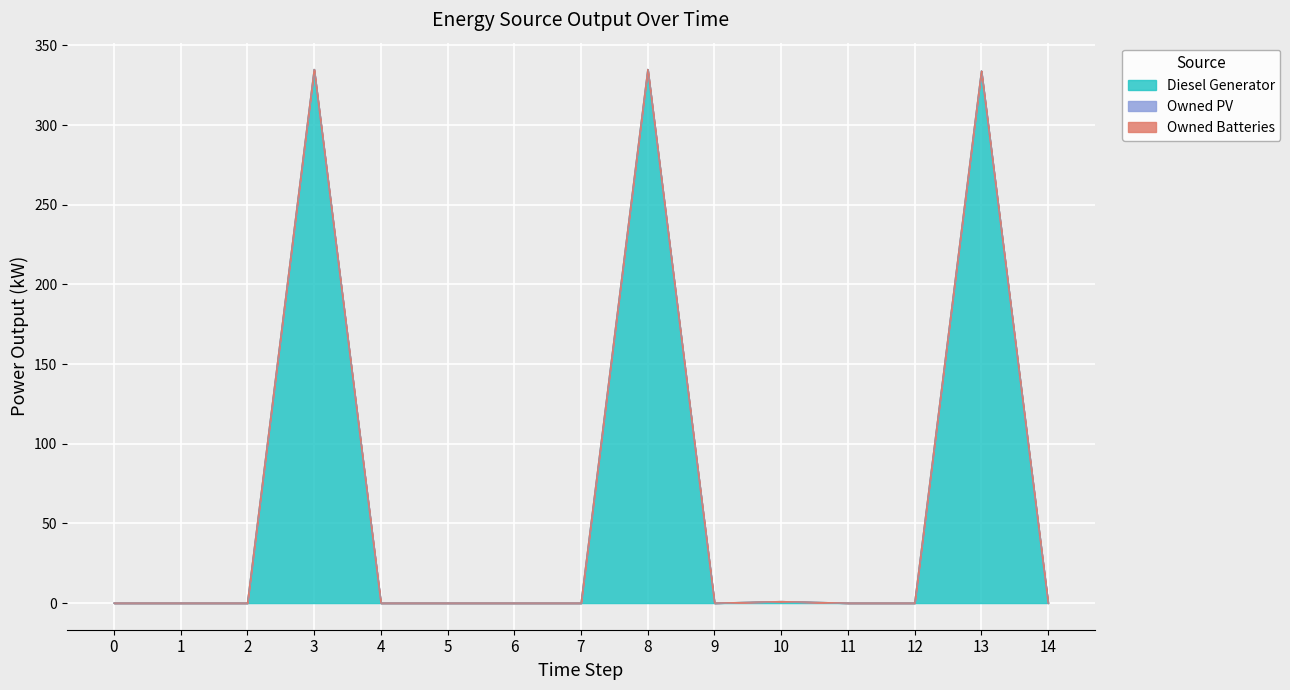

Which series has the largest range (max minus min)?

Diesel Generator